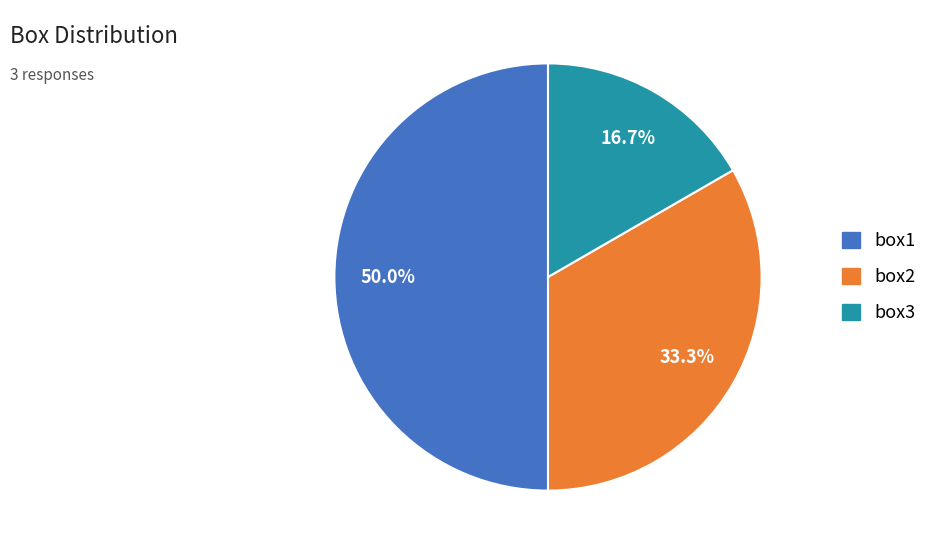

Between box1 and box3, which is larger?

box1